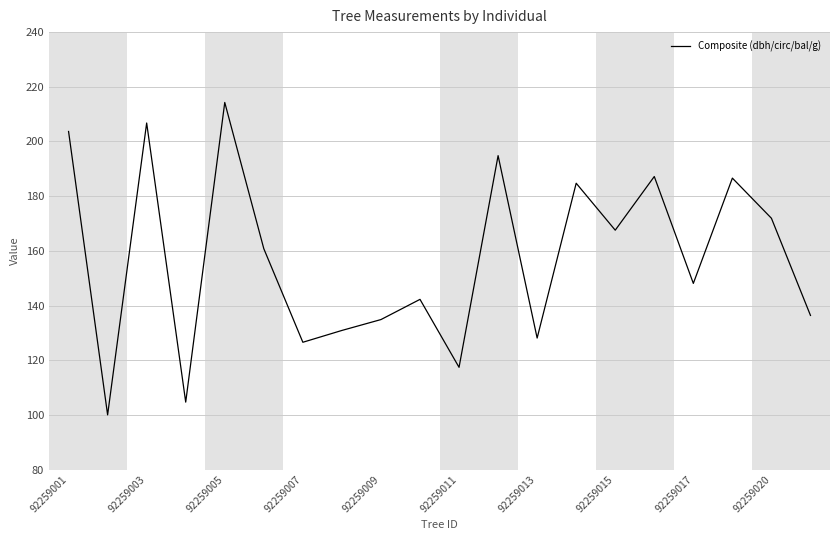

How many categories are shown in the chart?

20